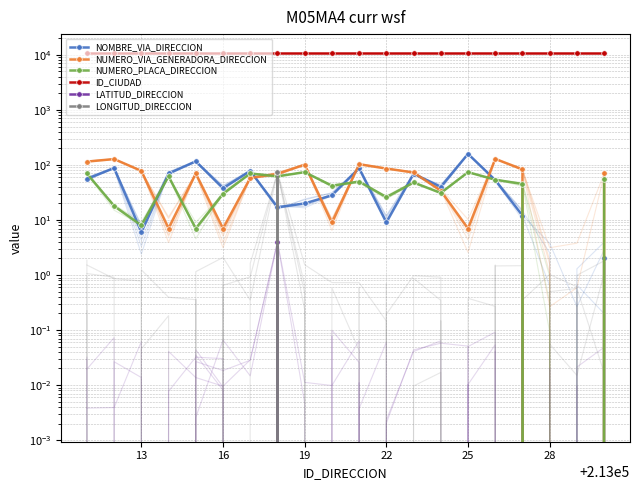

What is the value of the NUMERO_VIA_GENERADORA_DIRECCION point at the 16th from the left?

129